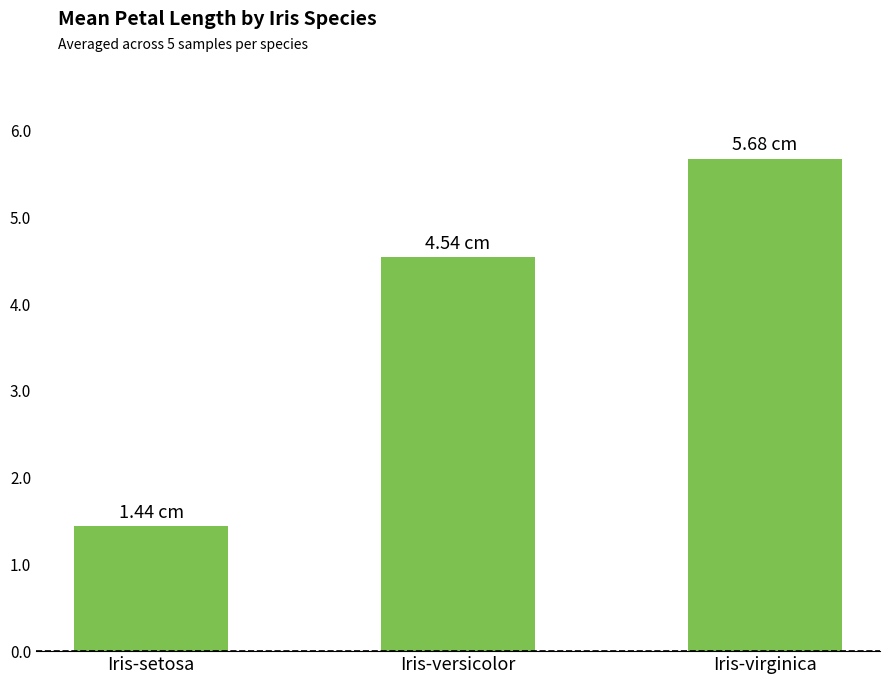

Are the bars grouped side by side (vs. stacked)?

No